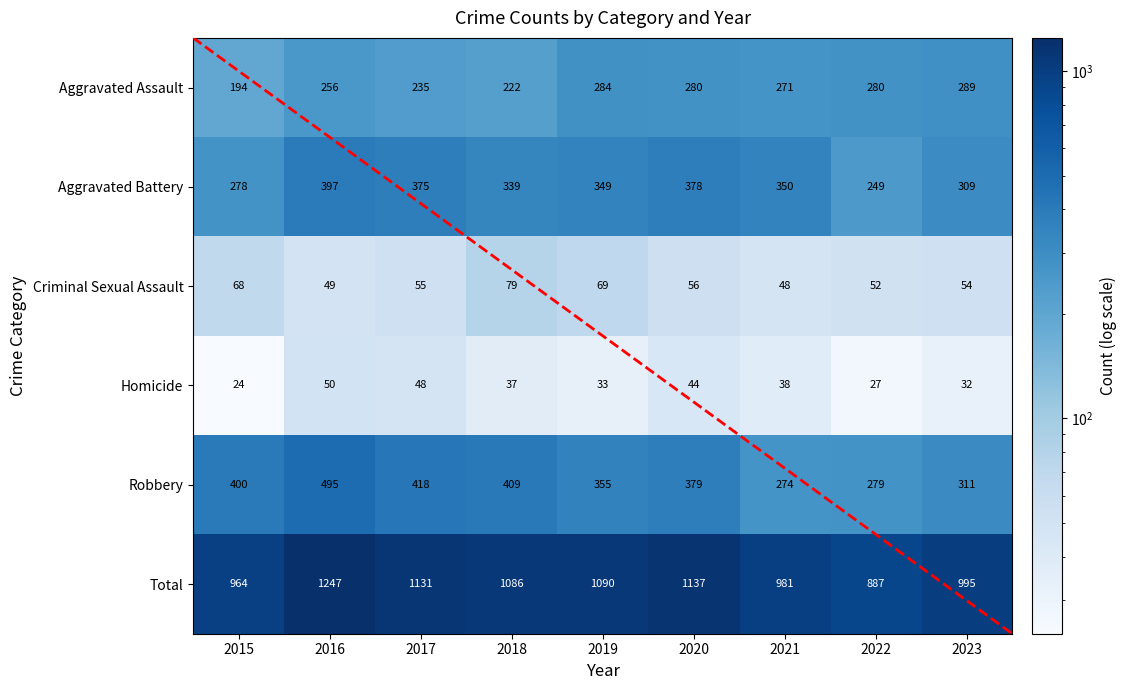

What is the total value across all series at 2019?

2180